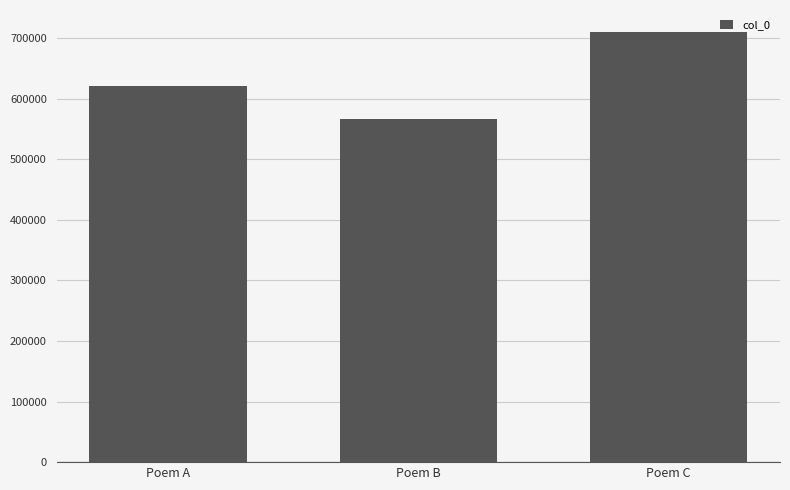

Count the values in the range 567329 to 711038.

3